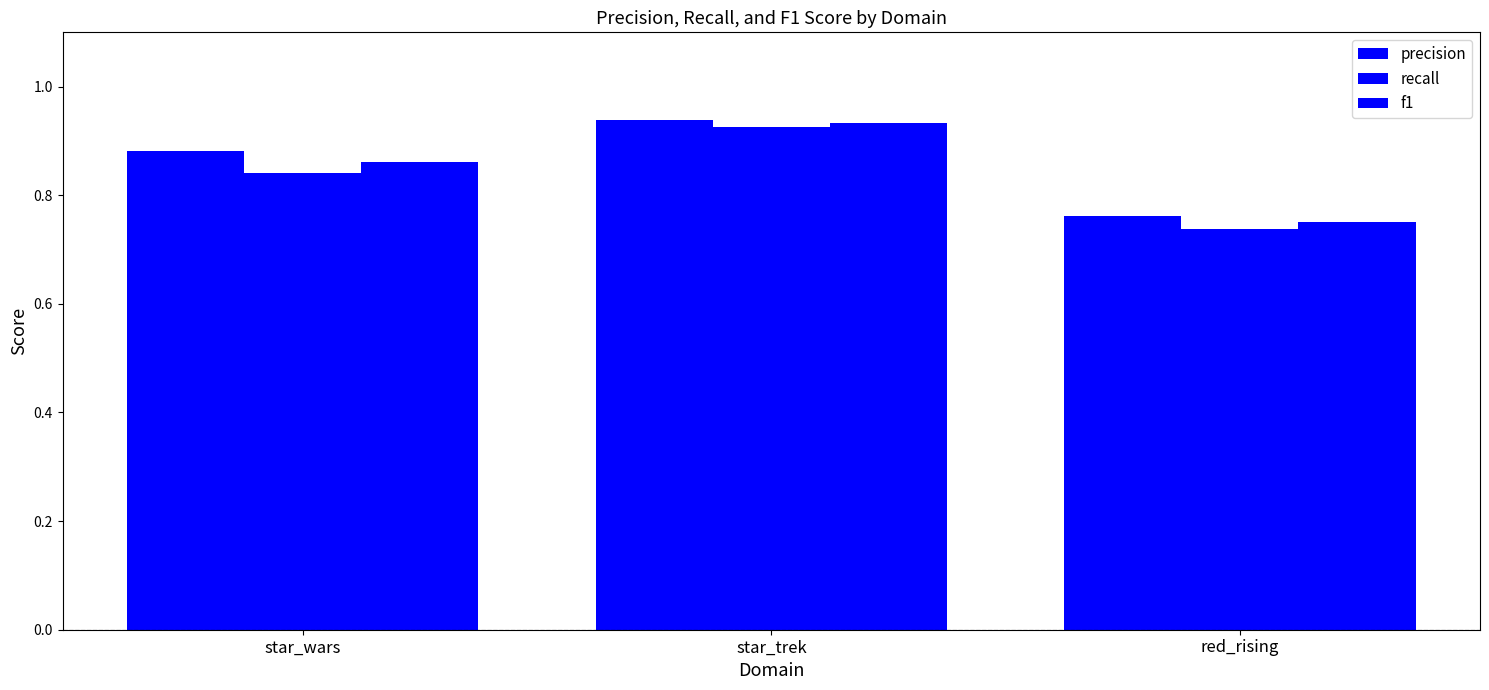

Which has a higher value, star_trek or red_rising?

star_trek